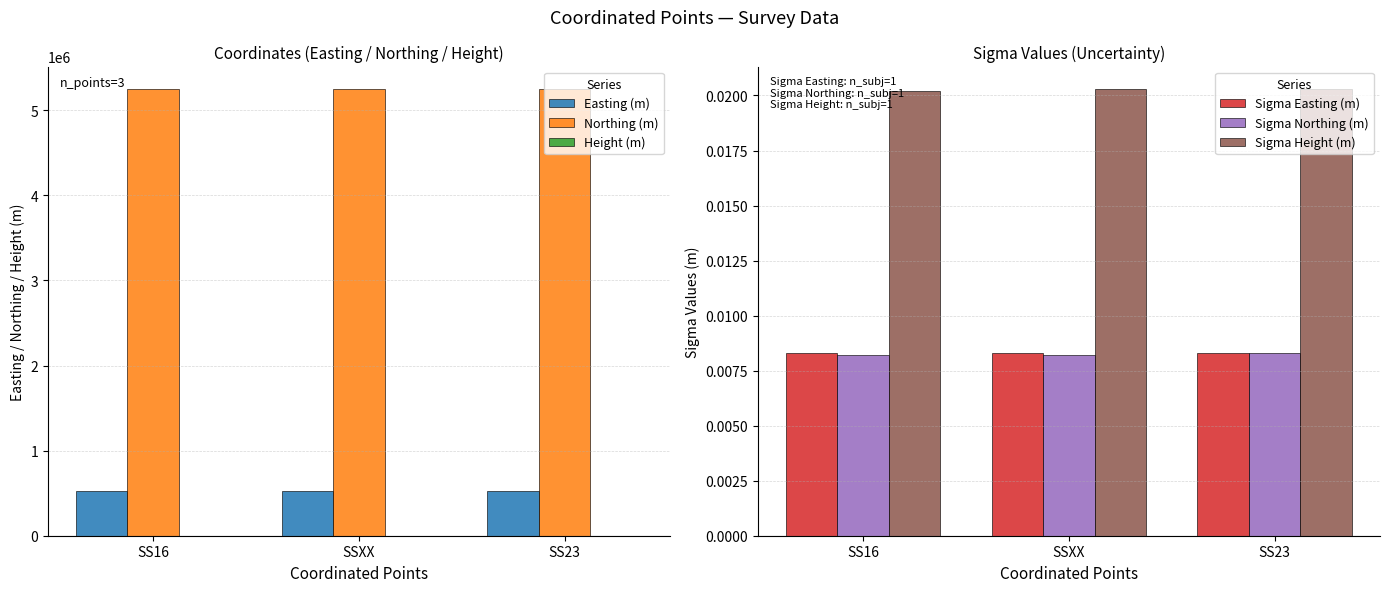

What is the difference between the highest and lowest values at SS23?

5250102.5